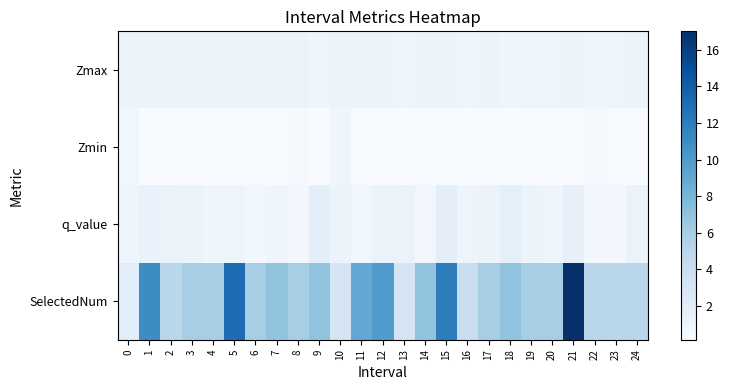

List the series in order of their peak value, lowest first.

Zmin, Zmax, q_value, SelectedNum